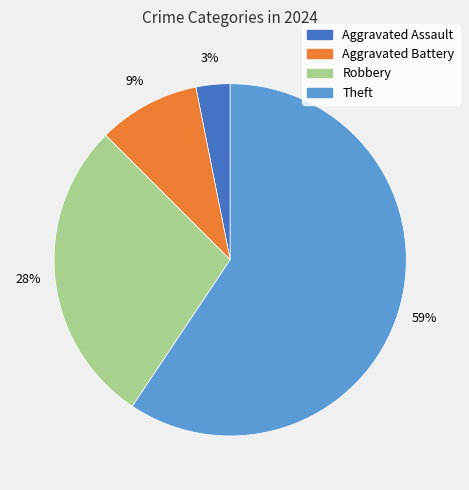

Which slice is the smallest?

Aggravated Assault